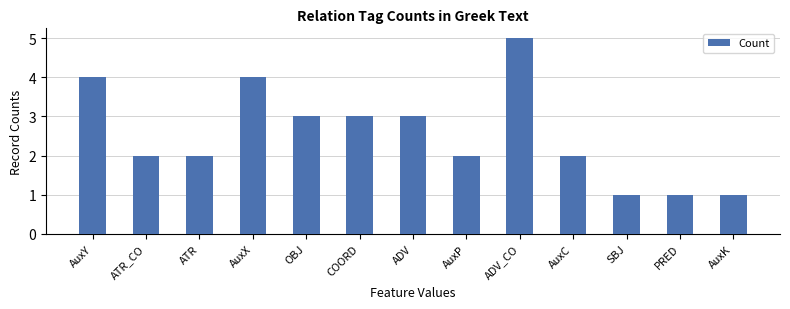

Count the values in the range 2 to 3.

7